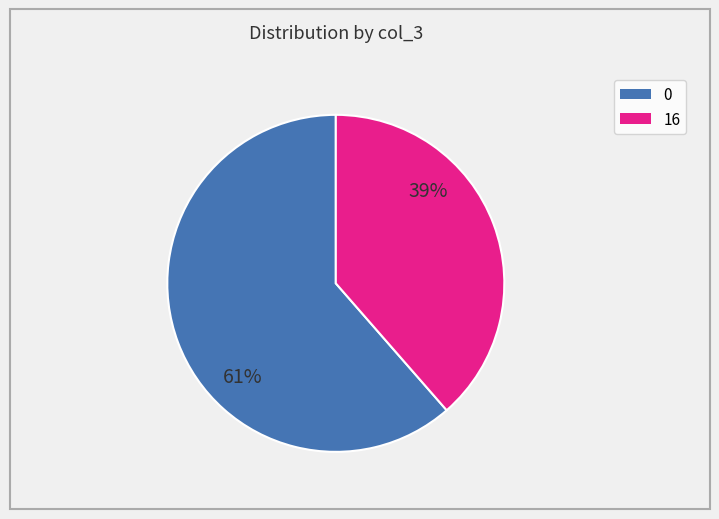

Count the number of slices in the pie.

2